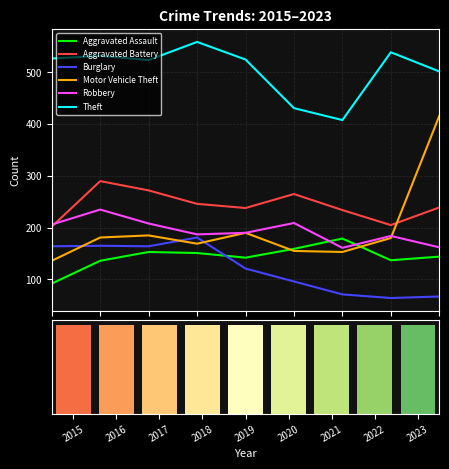

Rank the categories by Burglary value from lowest to highest.

2022, 2023, 2021, 2020, 2019, 2015, 2017, 2016, 2018